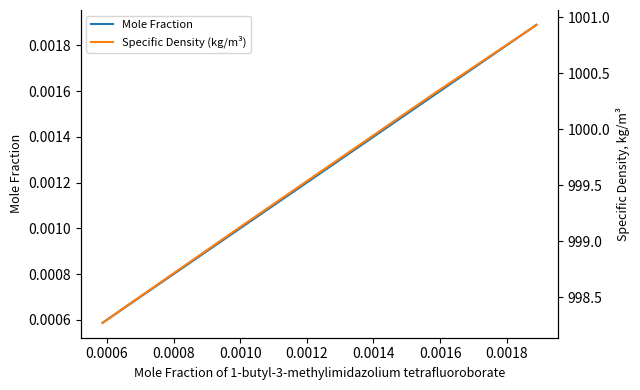

What is the spread (max minus min) of values at 0.0008?

999.1